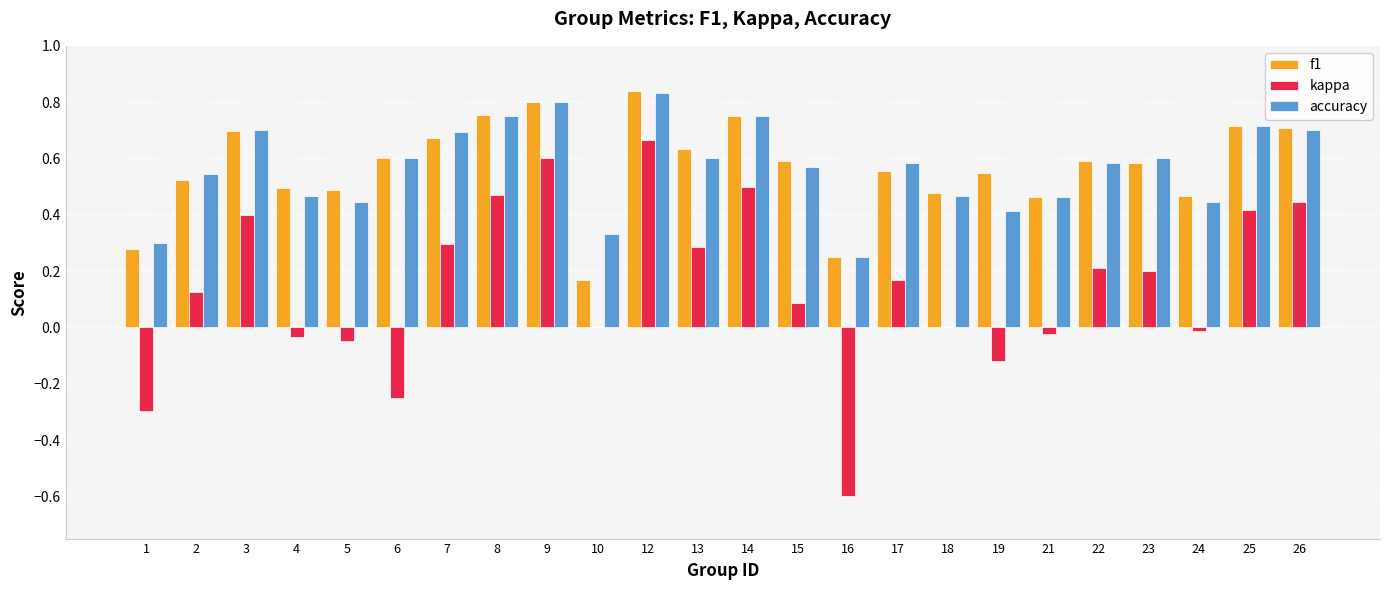

At which label does accuracy reach its peak?

12